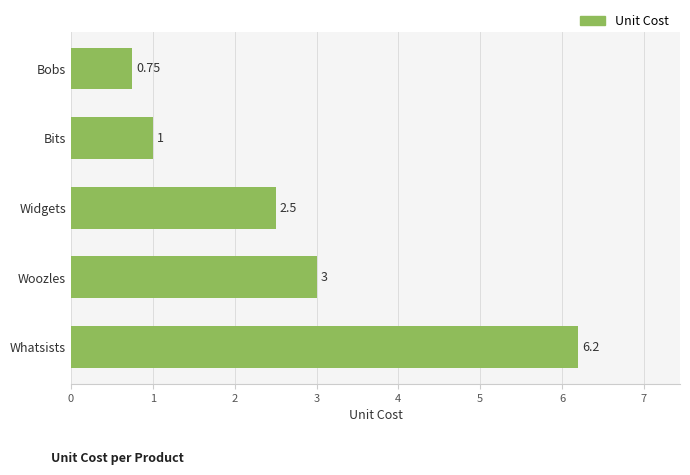

Rank the categories by value from lowest to highest.

Bobs, Bits, Widgets, Woozles, Whatsists